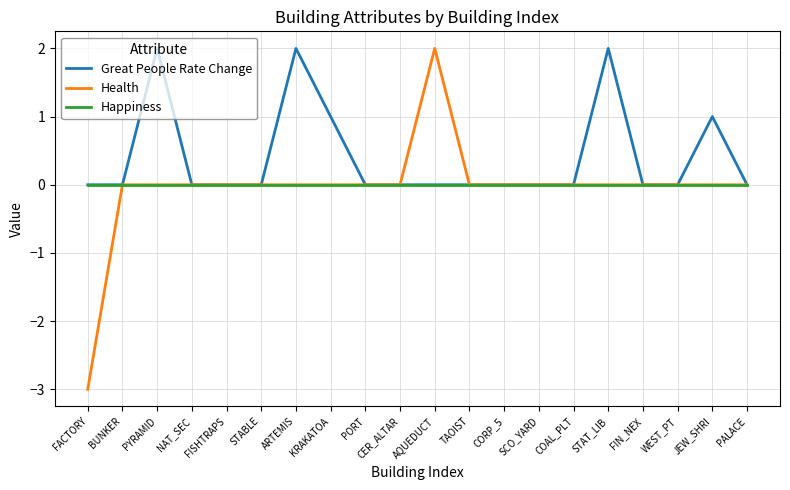

Is the value of Happiness at STABLE greater than the value of Health at AQUEDUCT?

No